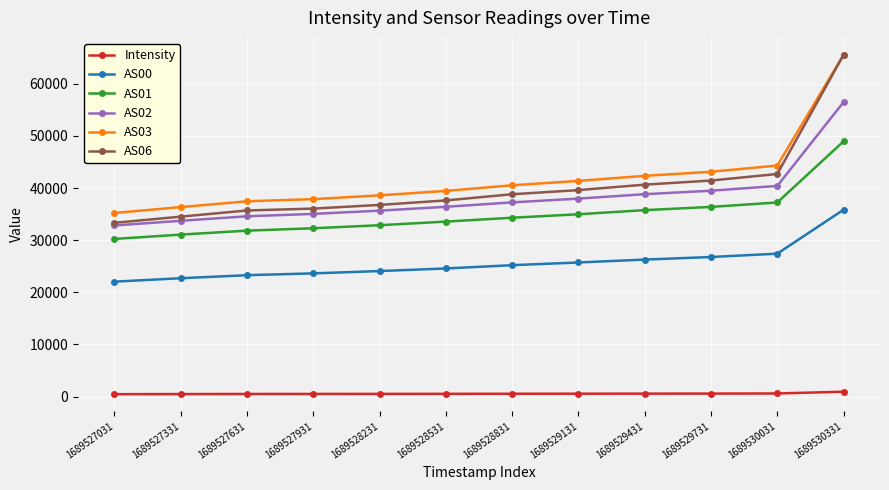

The value of AS01 at 1689529131 is 47306.8. True or false?

False